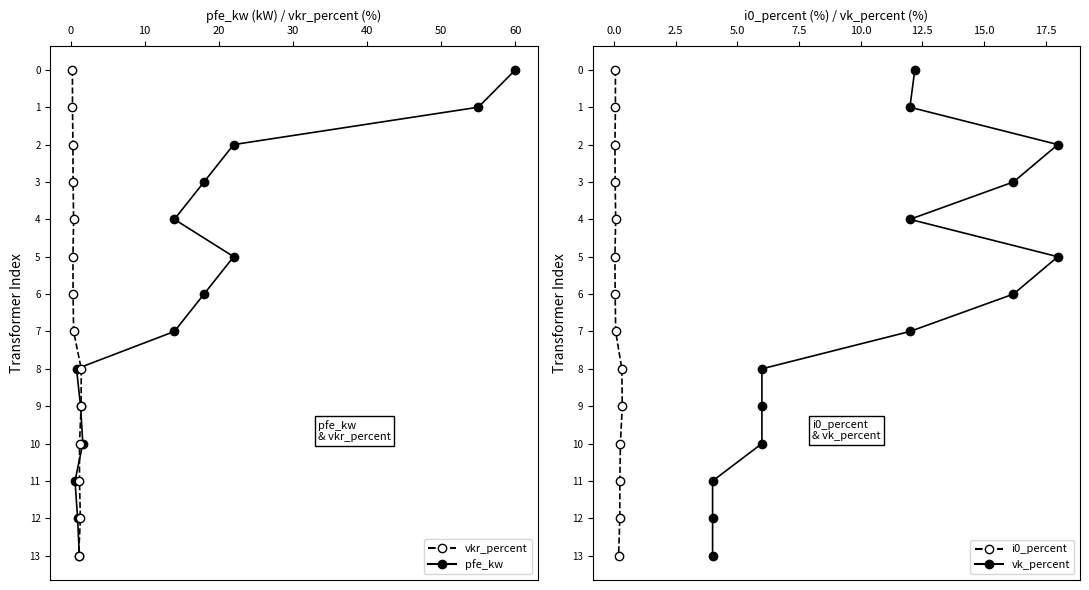

True or false: vkr_percent has more than 1 points higher than both neighbors.

False